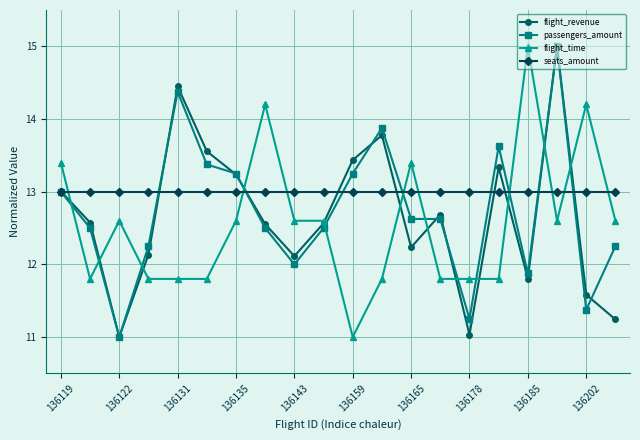

What is the average value of the seats_amount series?

13.0